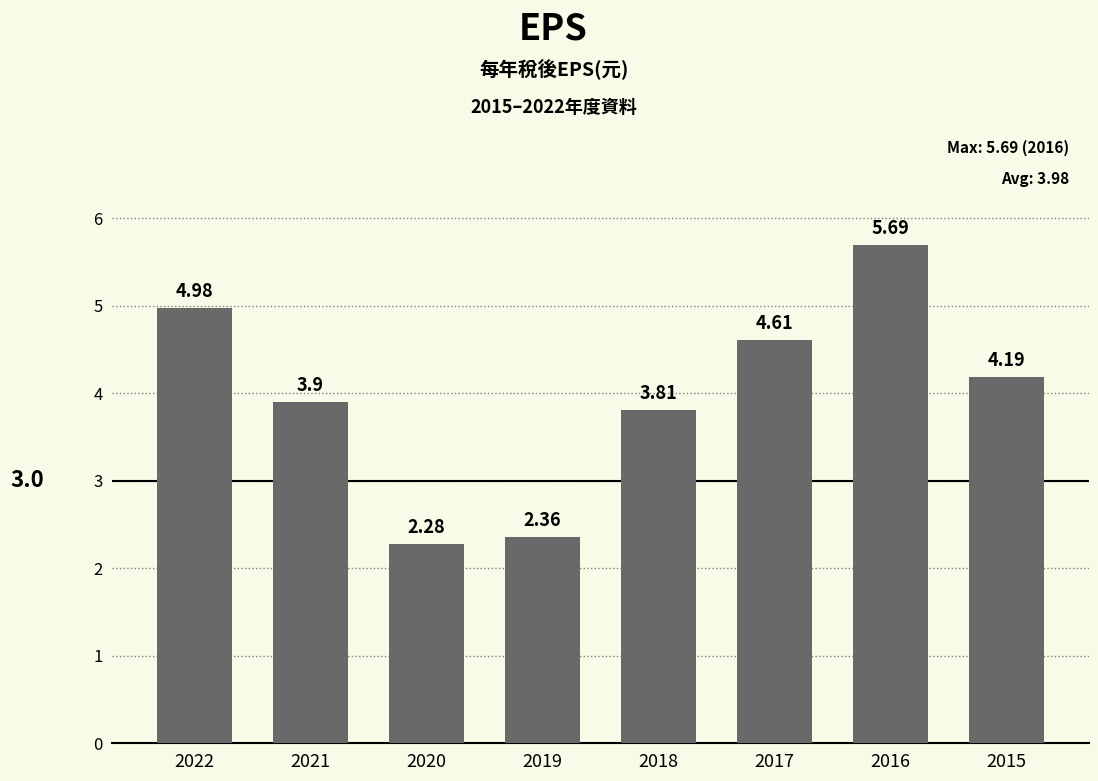

What is the sum of all values?

31.8